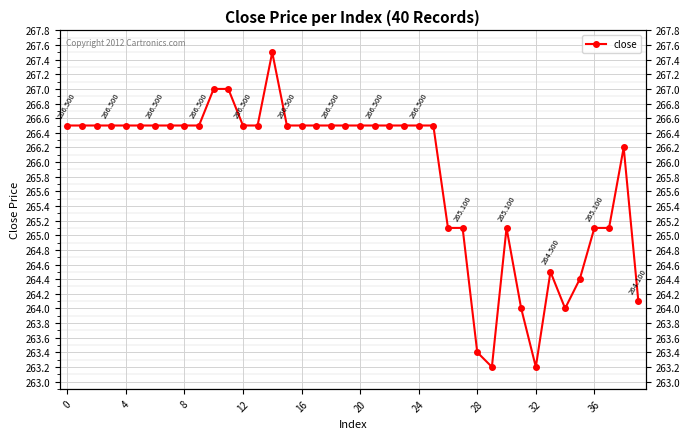

Where is the data nearest to the value 265?

26